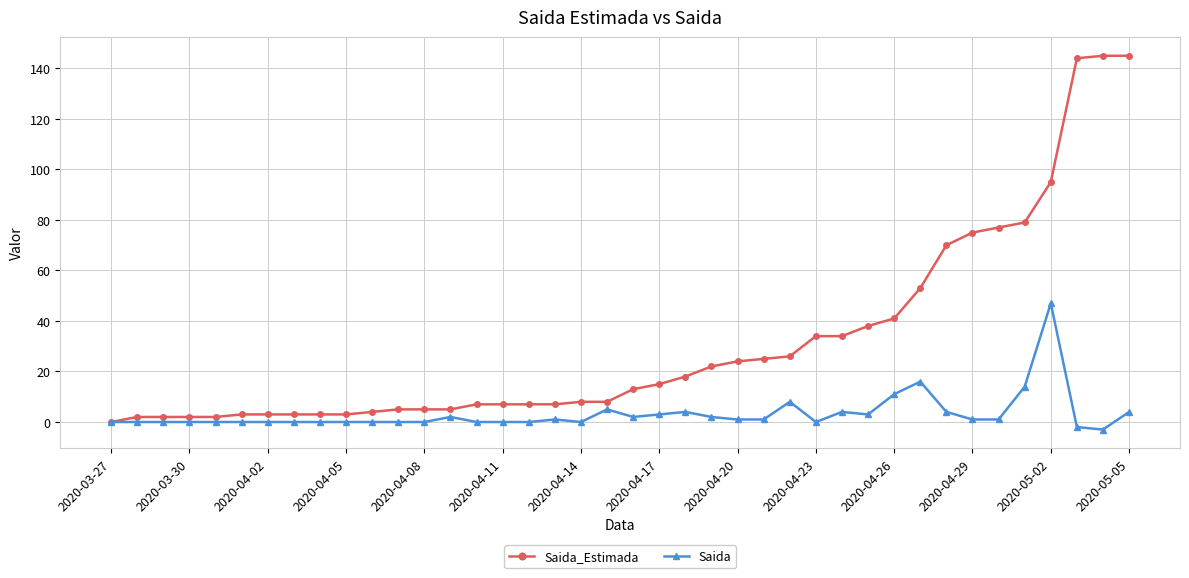

Which series has the largest total across all categories?

Saida_Estimada